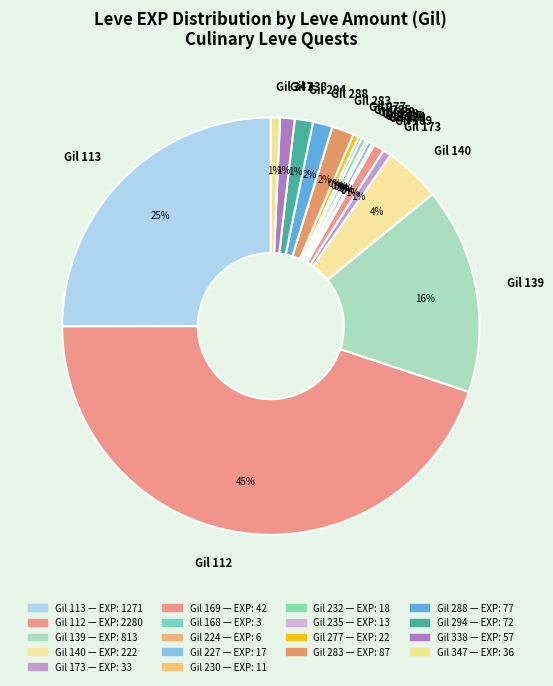

Is there any slice that represents more than half of the pie?

No